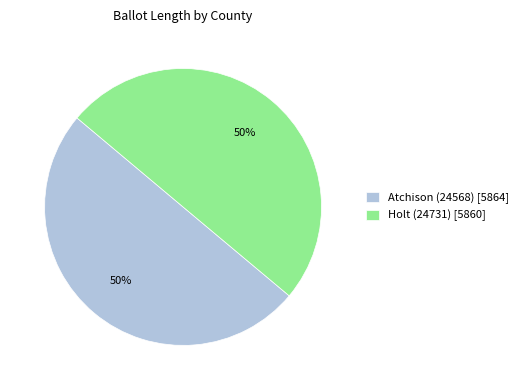

The Holt (24731) slice represents 50% of the pie. True or false?

True